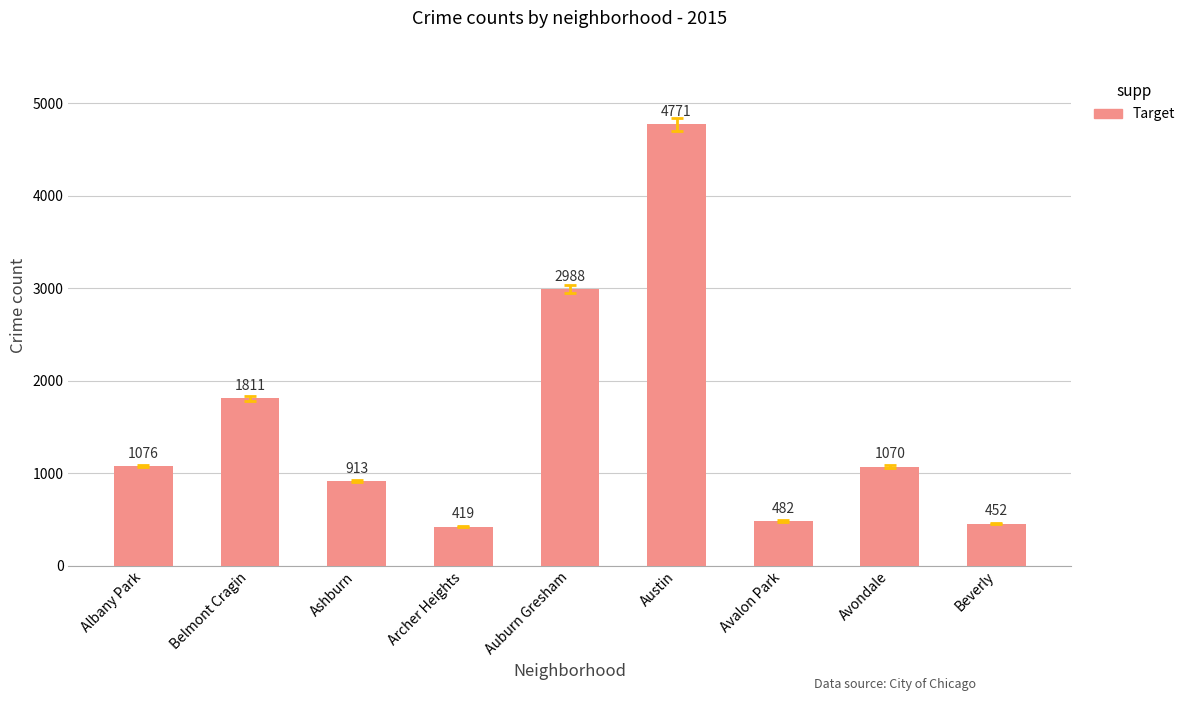

At which category does the chart reach its peak across all series?

Austin